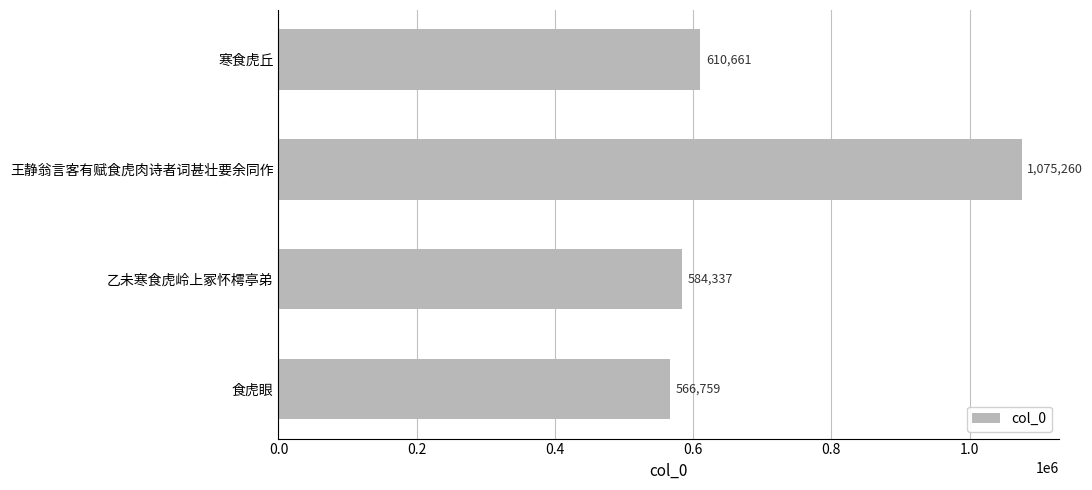

Does the chart contain stacked bars?

No